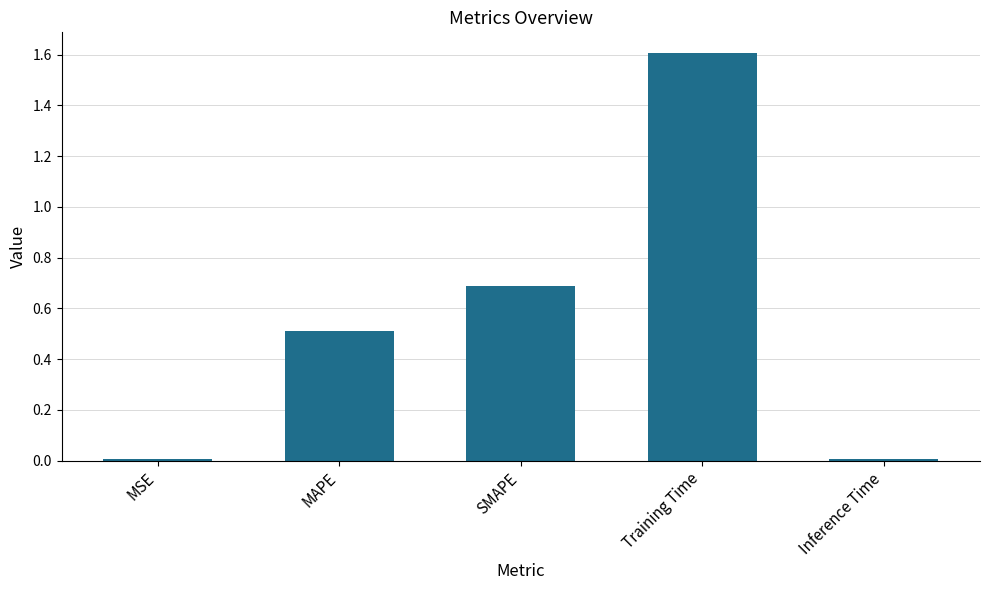

What is the label of the 4th bar from the left?

Training Time